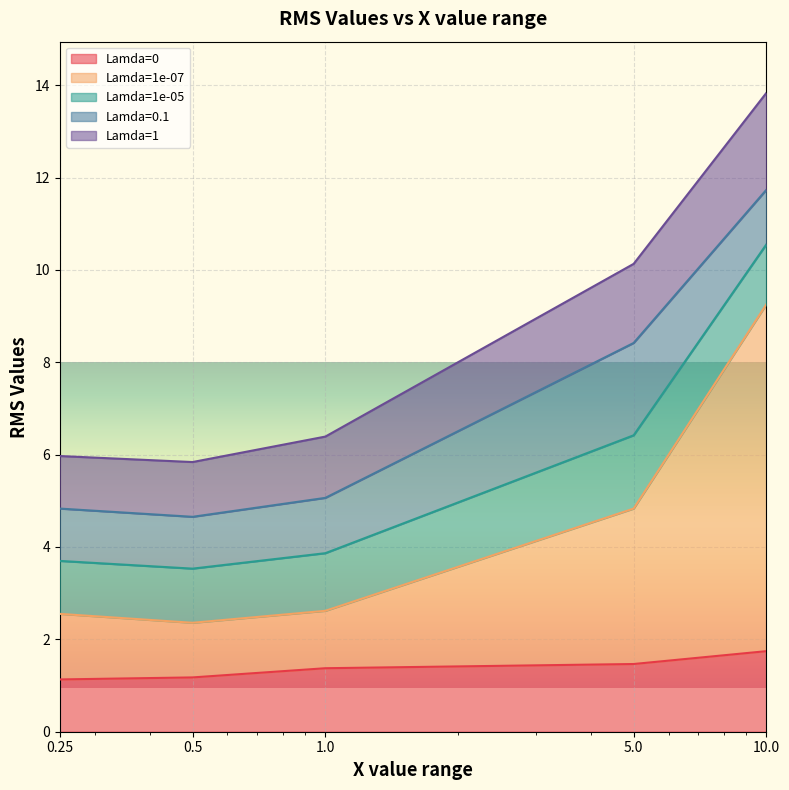

At which label does Lamda=1 reach its peak?

10.0